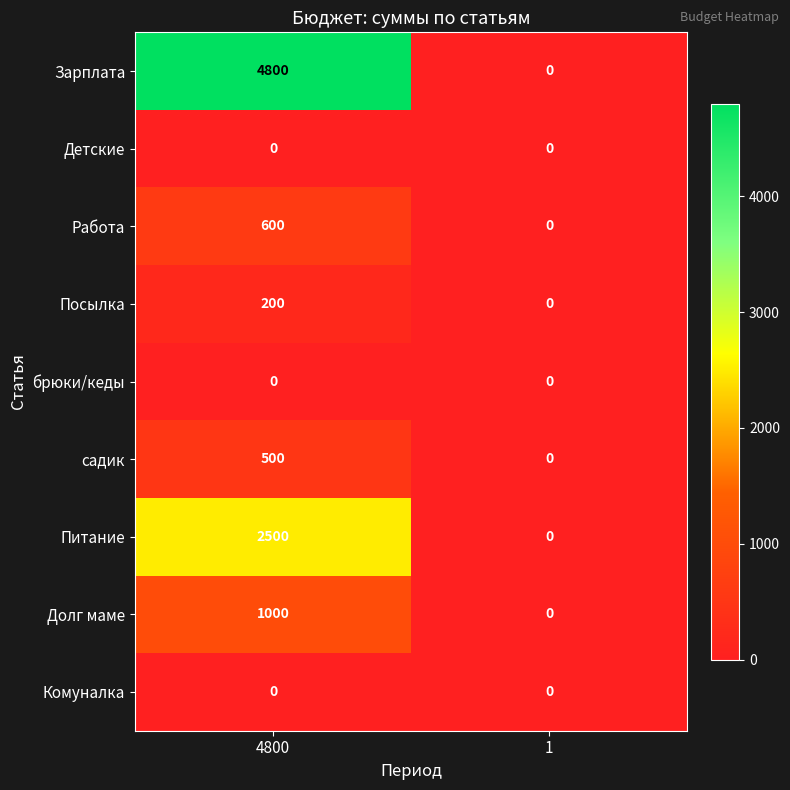

What is the total value across all series at 4800?

9600